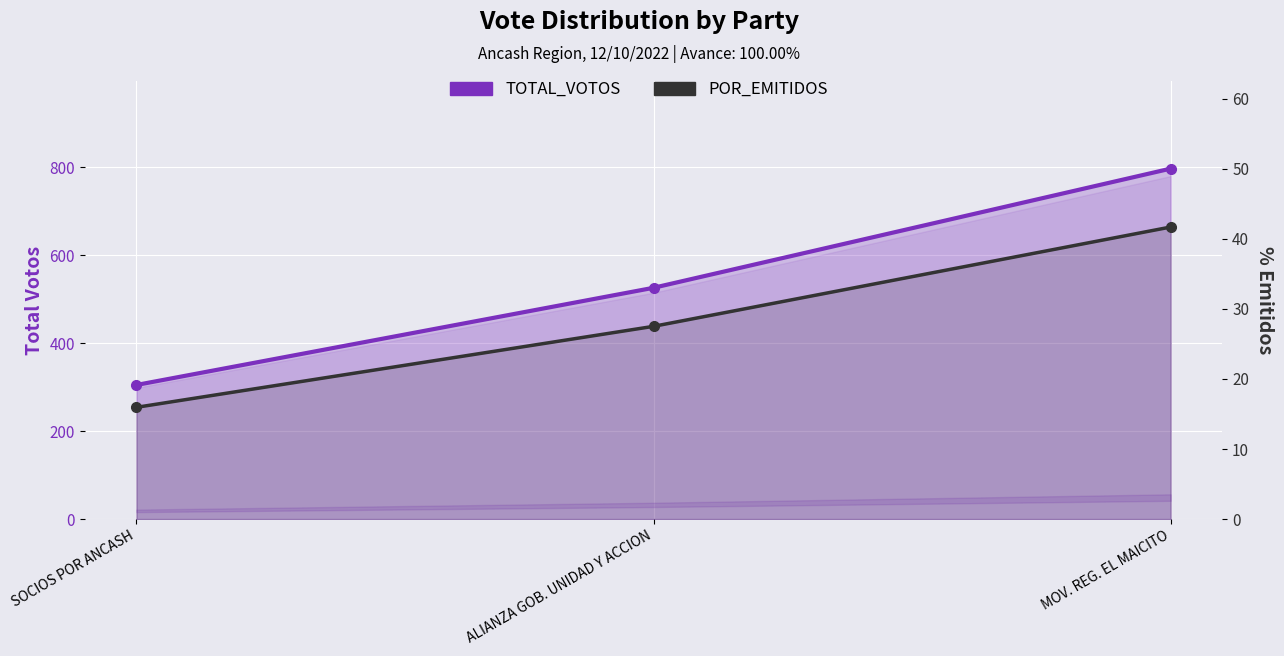

How many data points does each series have?

3